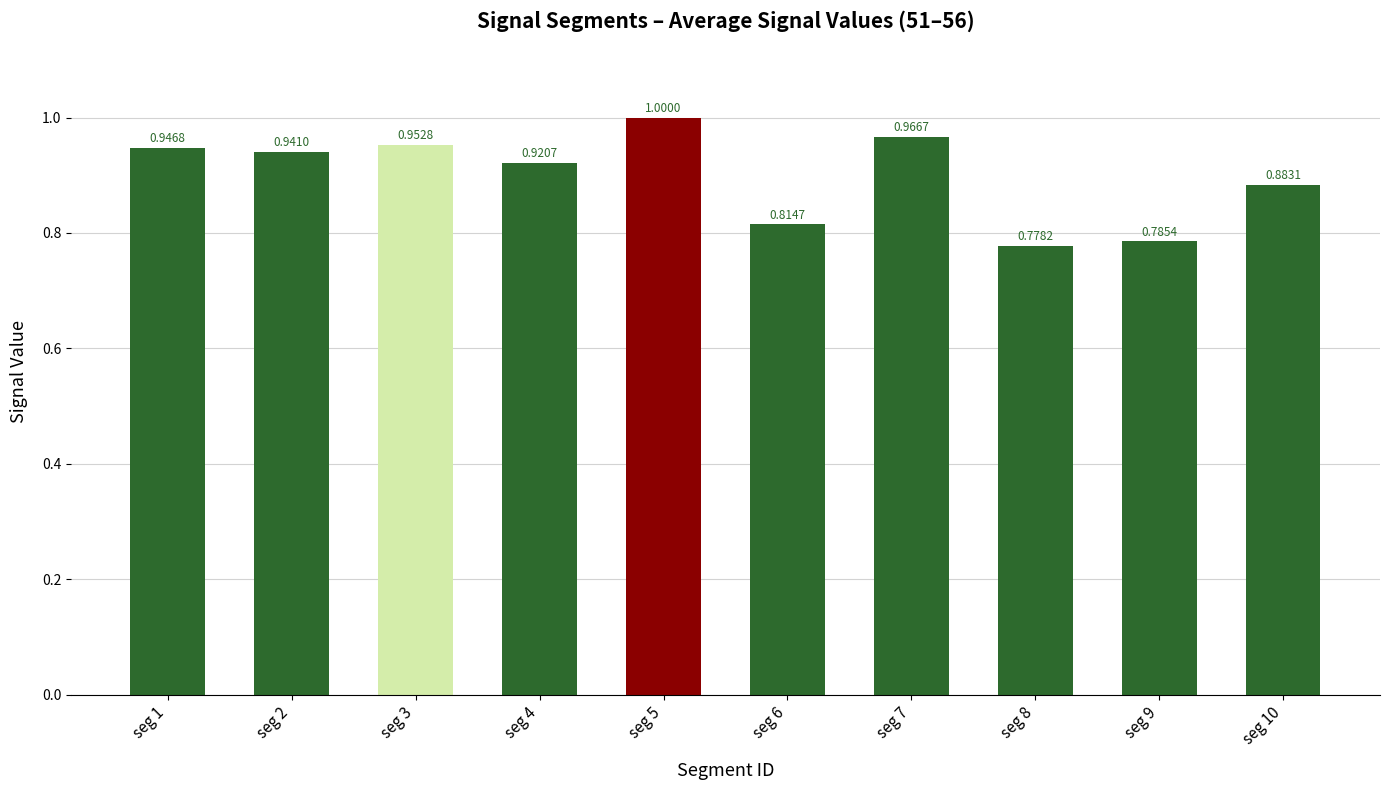

List the labels in order of value, smallest first.

seg 8, seg 9, seg 6, seg 10, seg 4, seg 2, seg 1, seg 3, seg 7, seg 5